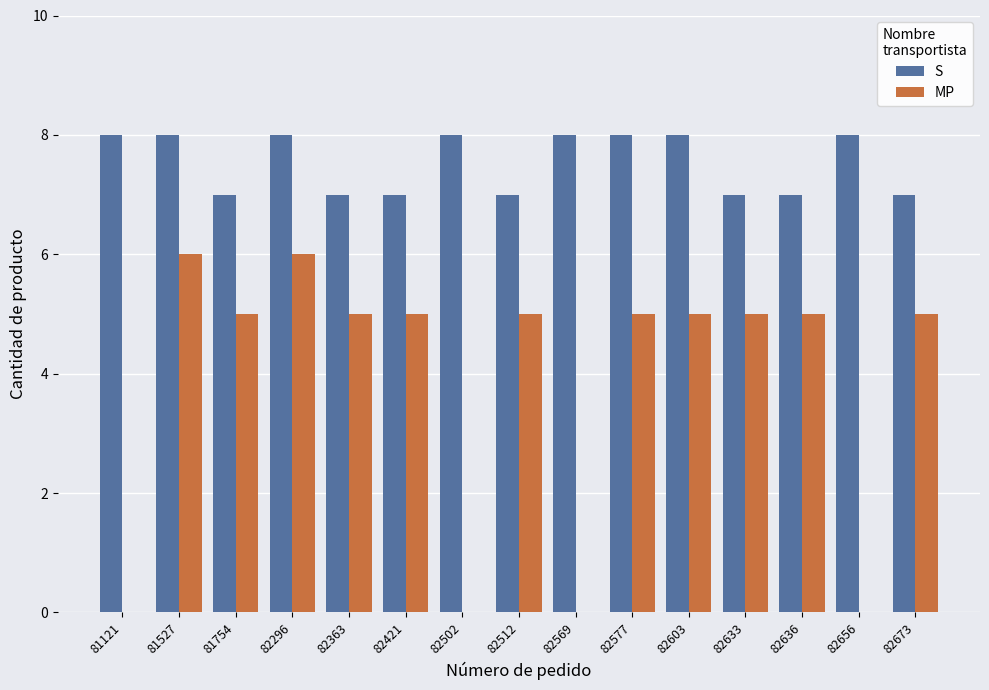

What is the maximum value for MP?

6